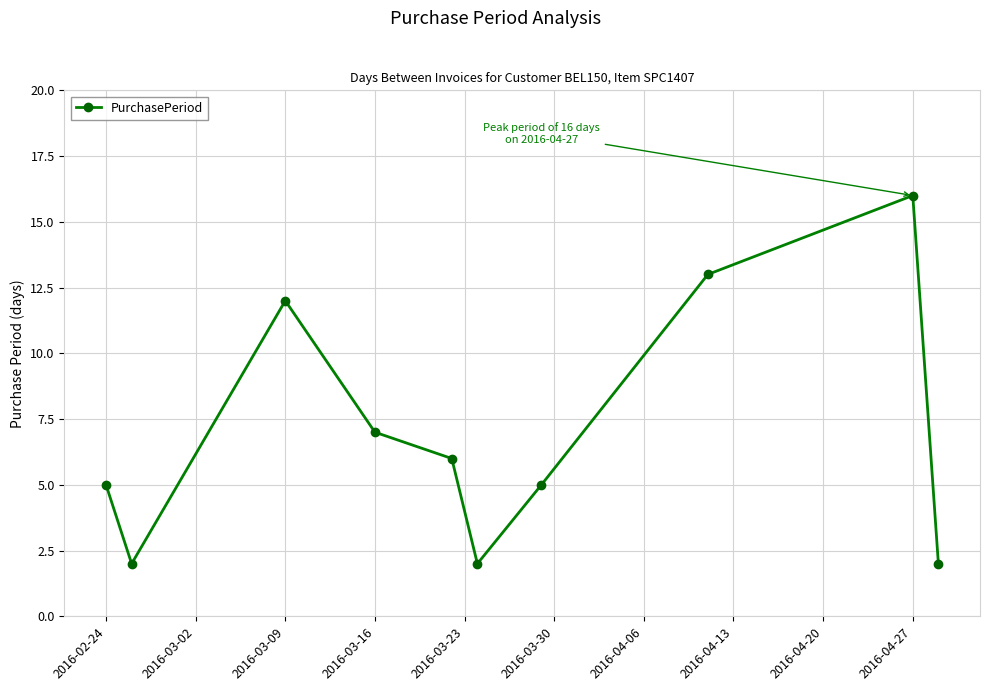

What is the value of the 1st point from the left?

5